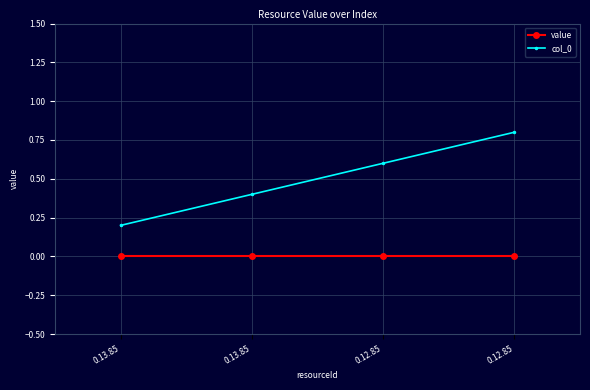

Rank the series by their maximum value, from highest to lowest.

col_0, value